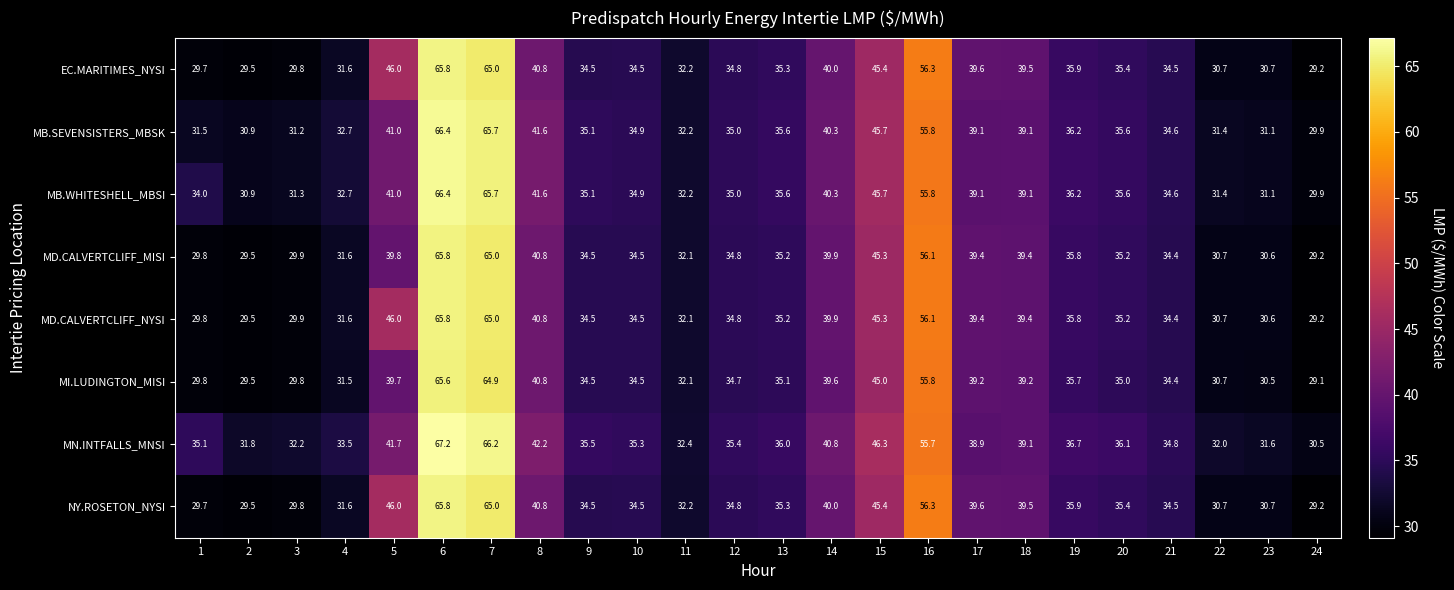

The value of NY.ROSETON_NYSI at 2 is 38.9. True or false?

False